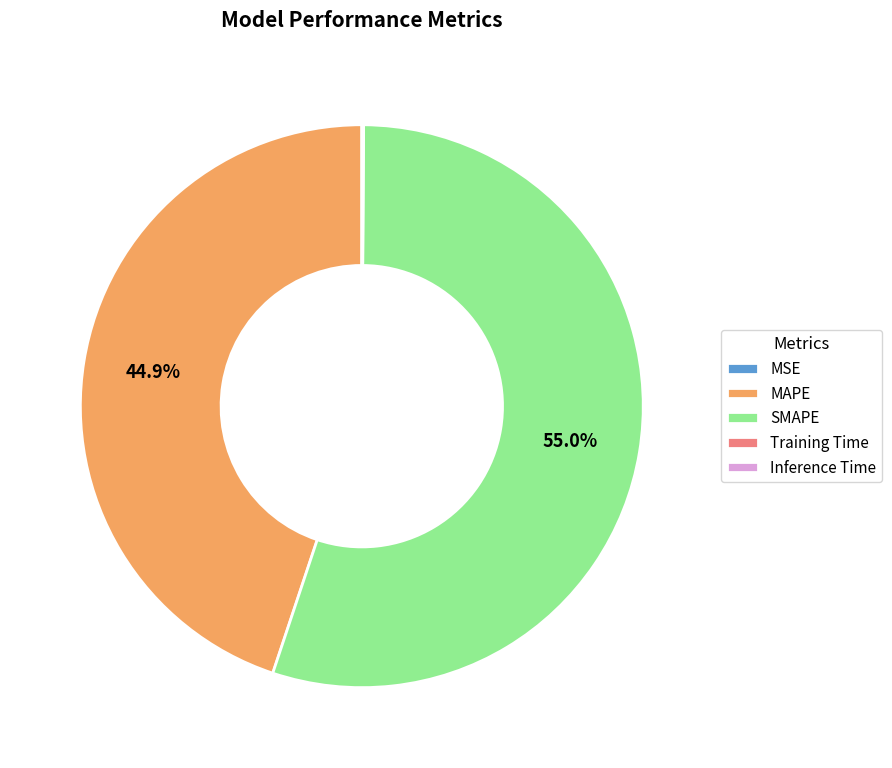

Which category has the biggest portion of the pie?

SMAPE